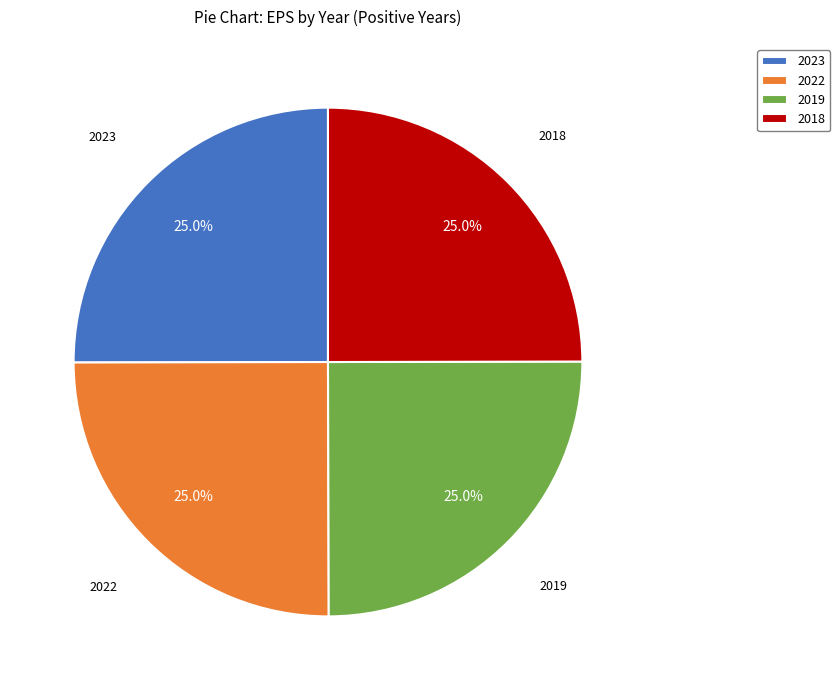

To the nearest percent, what is the average slice percentage?

25%